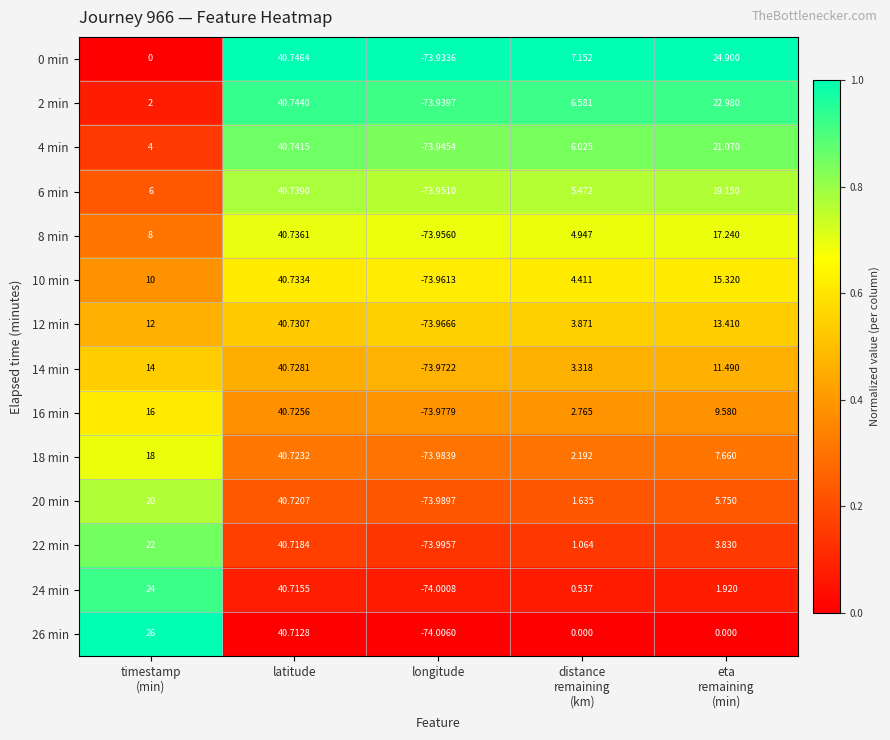

Which series changed the most between timestamp
(min) and longitude?

26 min